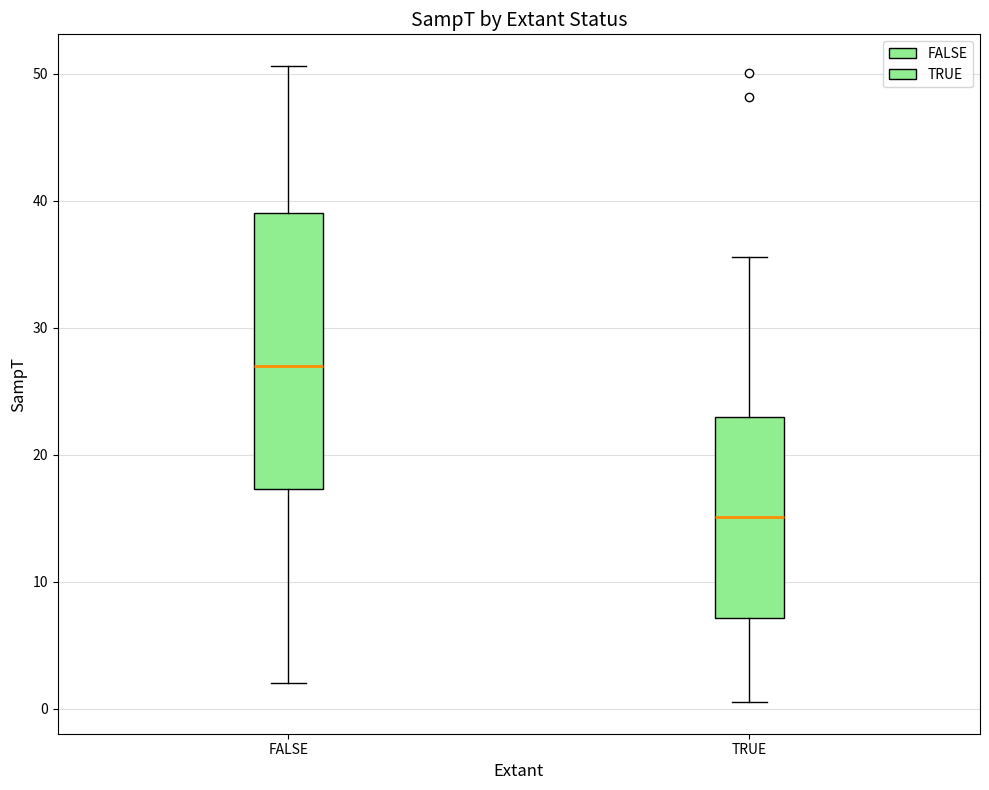

Reading left to right, read every box against the y-axis: the position of its median line, the range the box covers, and the ends of its whiskers. The values are not printed on the chart, so give them approximately, as read against the axis.

FALSE: median 27, box 17 to 39, whiskers 2 to 51
TRUE: median 15, box 7 to 23, whiskers 1 to 36